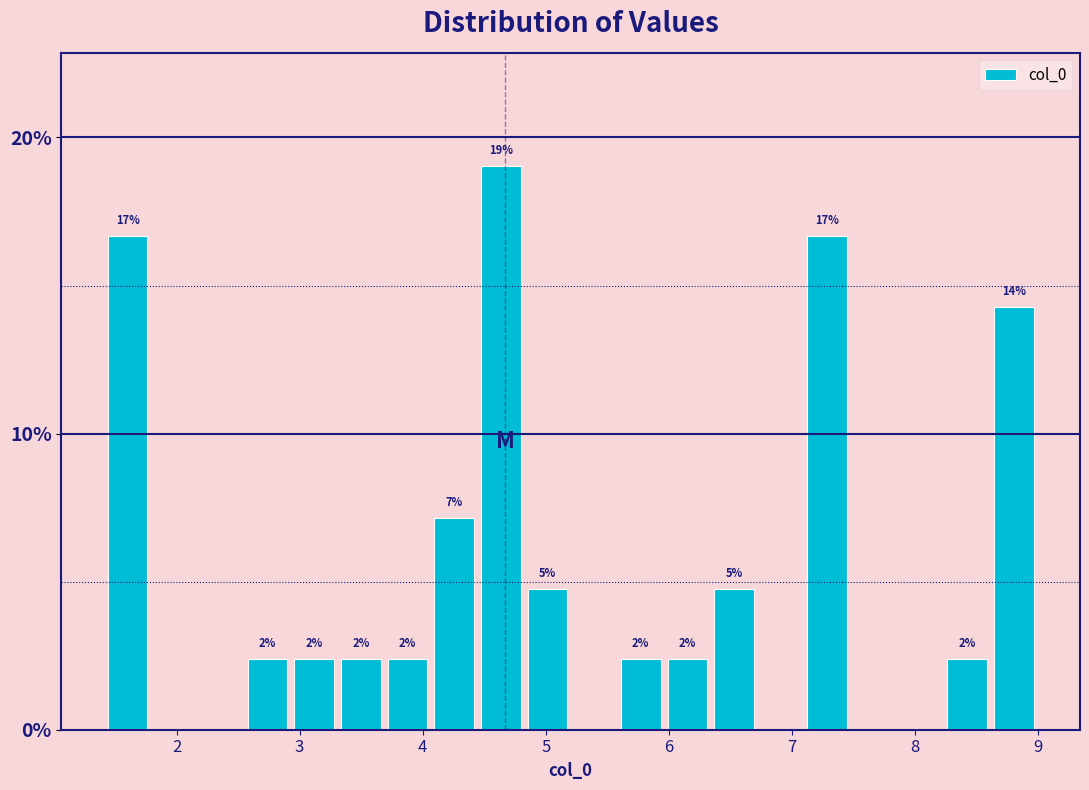

Read against the x-axis, roughly where is the centre of the tallest bar?

4.6